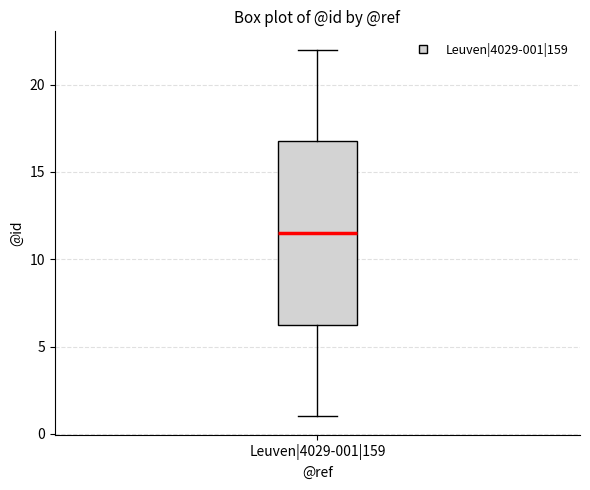

Where does the upper whisker of the box for Leuven|4029-001|159 end on the y-axis? The values are not printed on the chart, so give them approximately, as read against the axis.

22.0